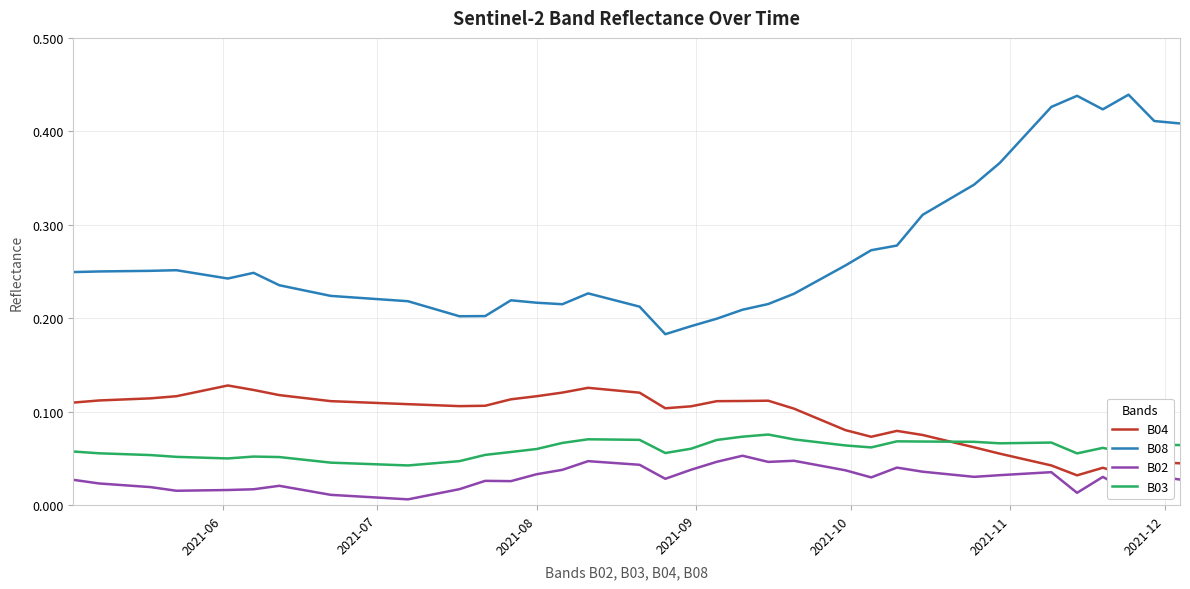

Rank the series by their maximum value, from highest to lowest.

B08, B04, B03, B02